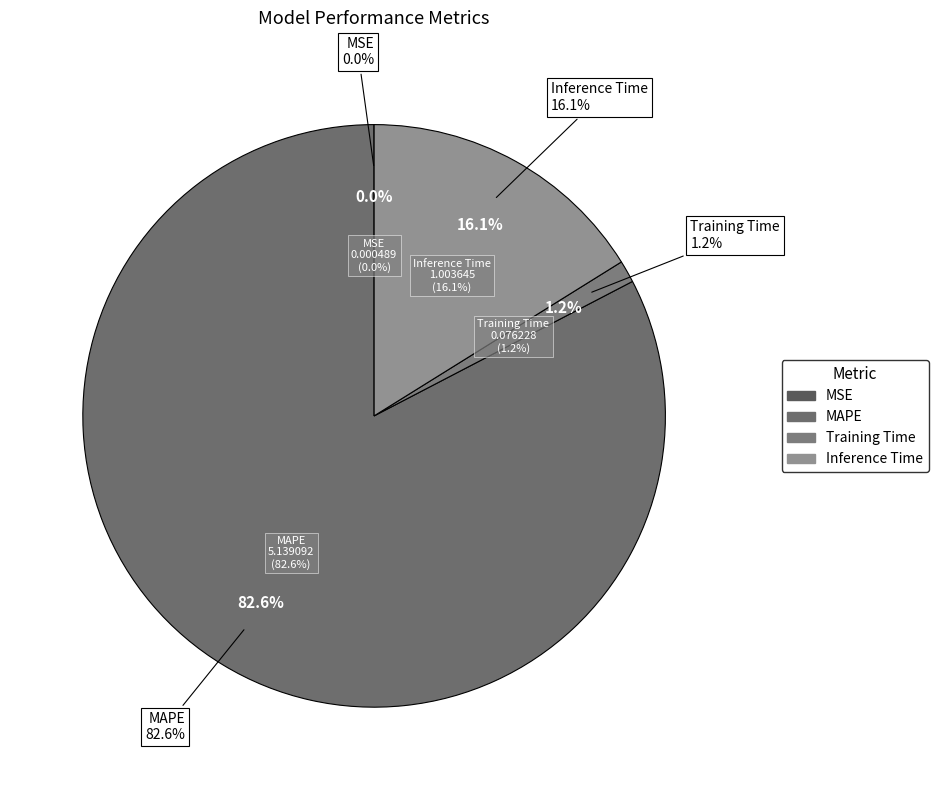

True or false: MSE accounts for 6% of the total.

False